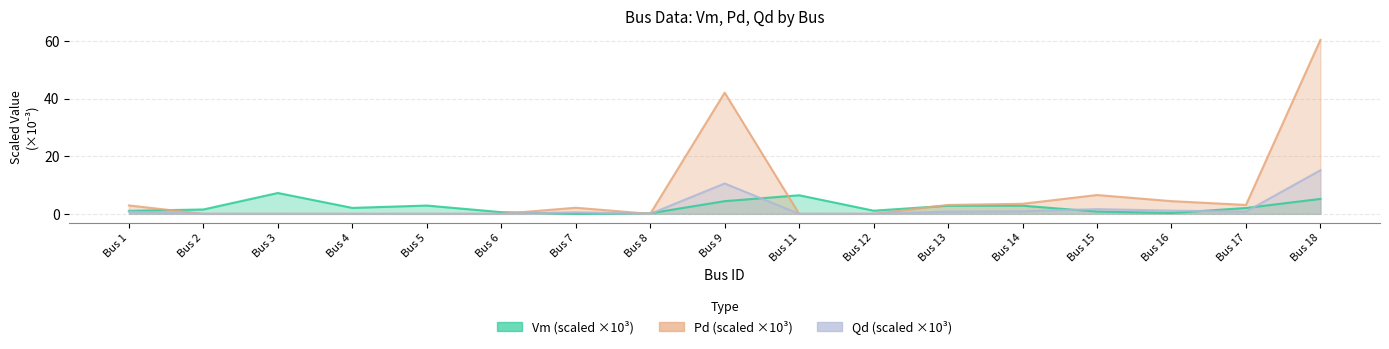

Rank the categories by Qd value from lowest to highest.

Bus 2, Bus 3, Bus 4, Bus 5, Bus 6, Bus 8, Bus 11, Bus 12, Bus 7, Bus 1, Bus 17, Bus 13, Bus 14, Bus 16, Bus 15, Bus 9, Bus 18